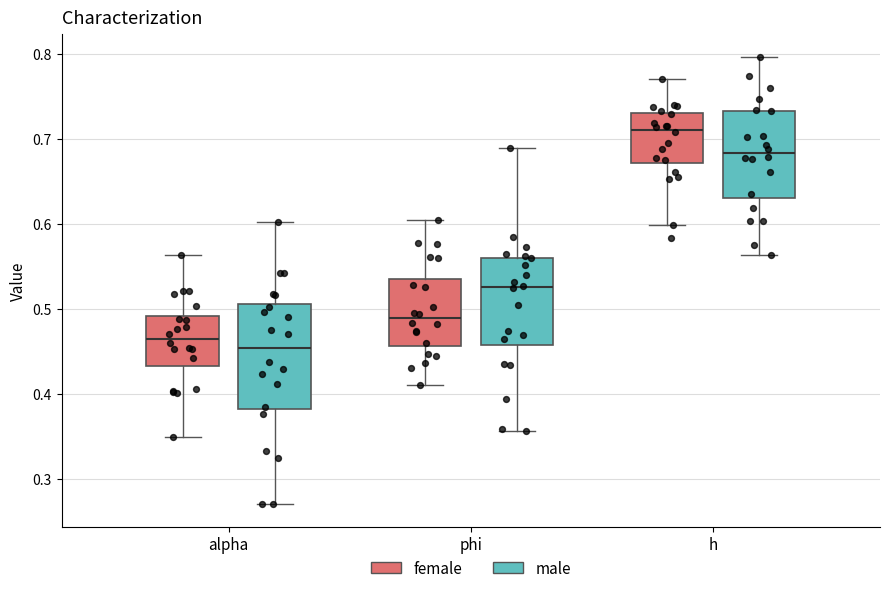

Which box is the tallest, from its lower edge to its upper edge?

alpha (male)